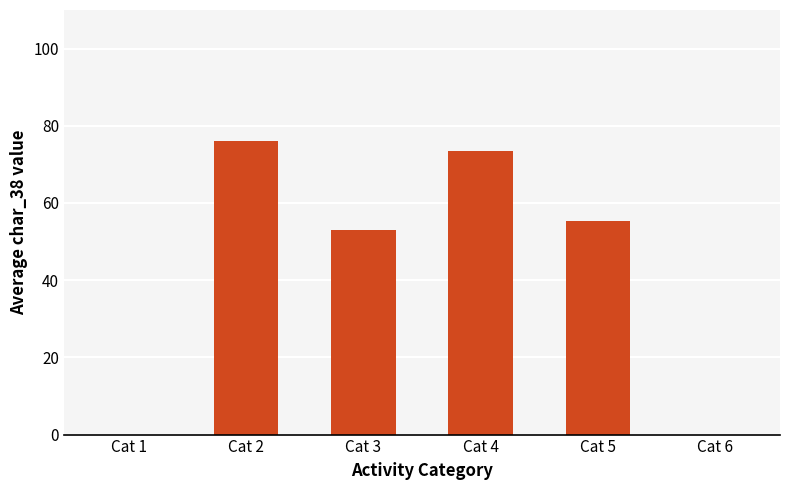

Where does the data first go above 55?

Cat 2